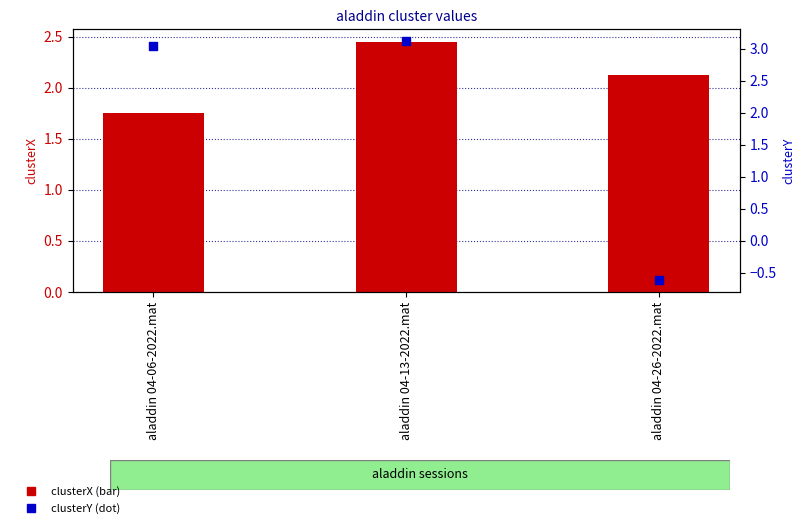

What are all the series names shown in the legend?

clusterX, clusterY